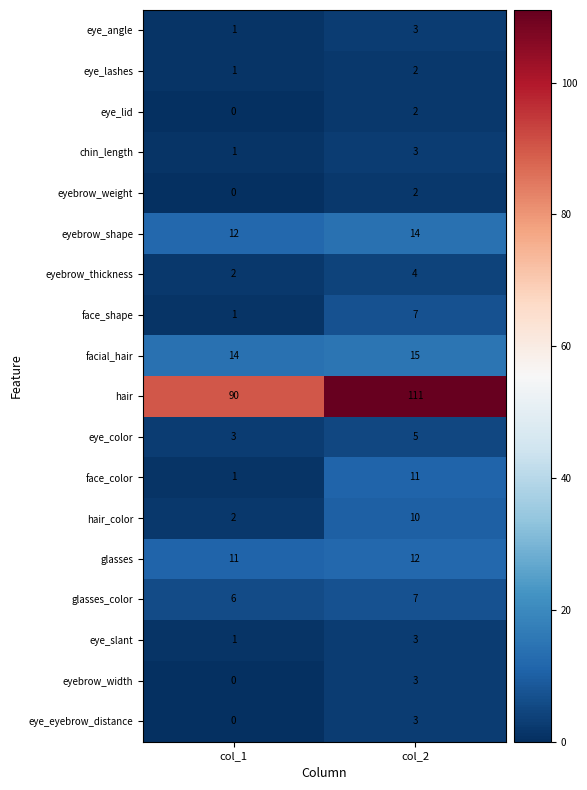

What is the sum of all eye_color values?

8